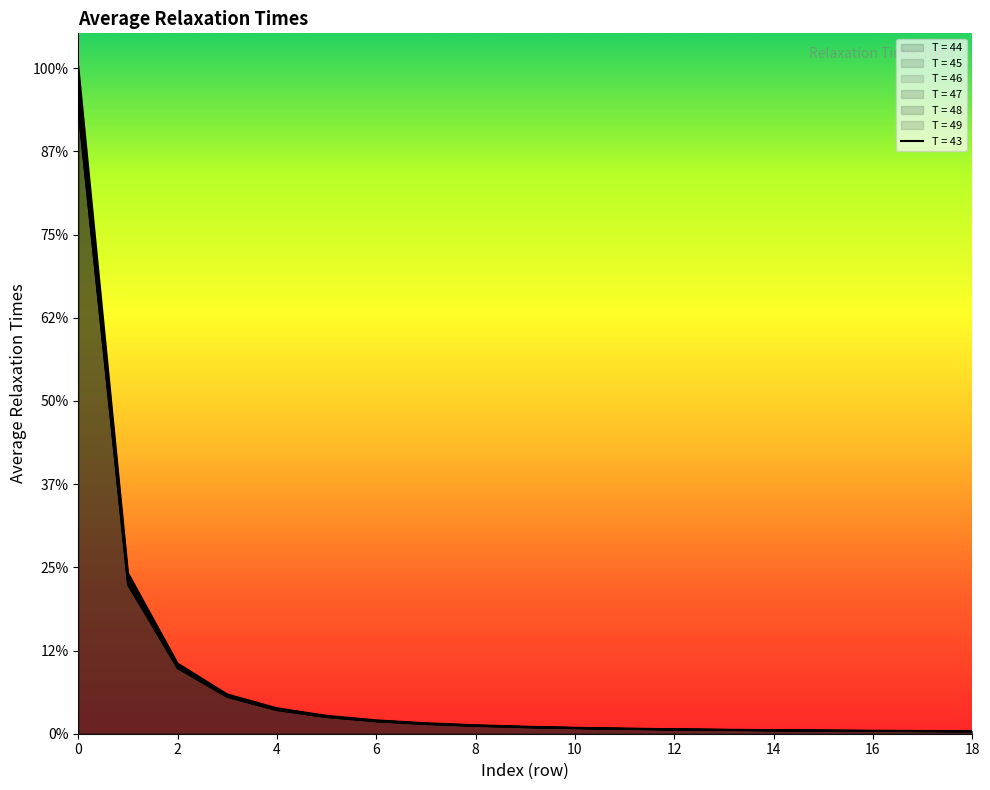

Between 6 and 13, which is larger?

6